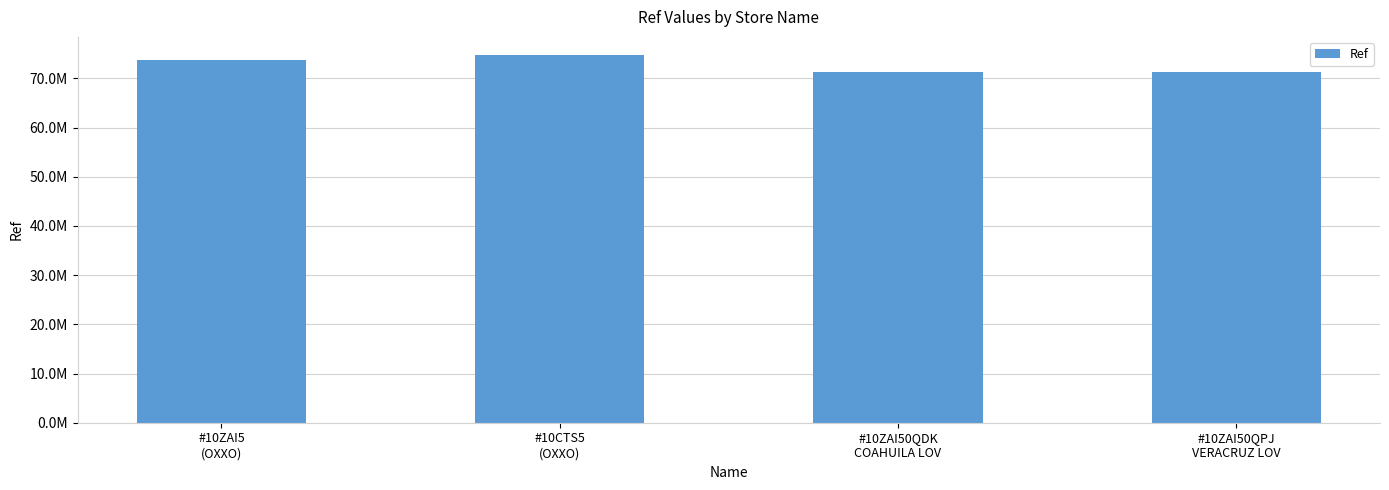

Are the bars horizontal?

No